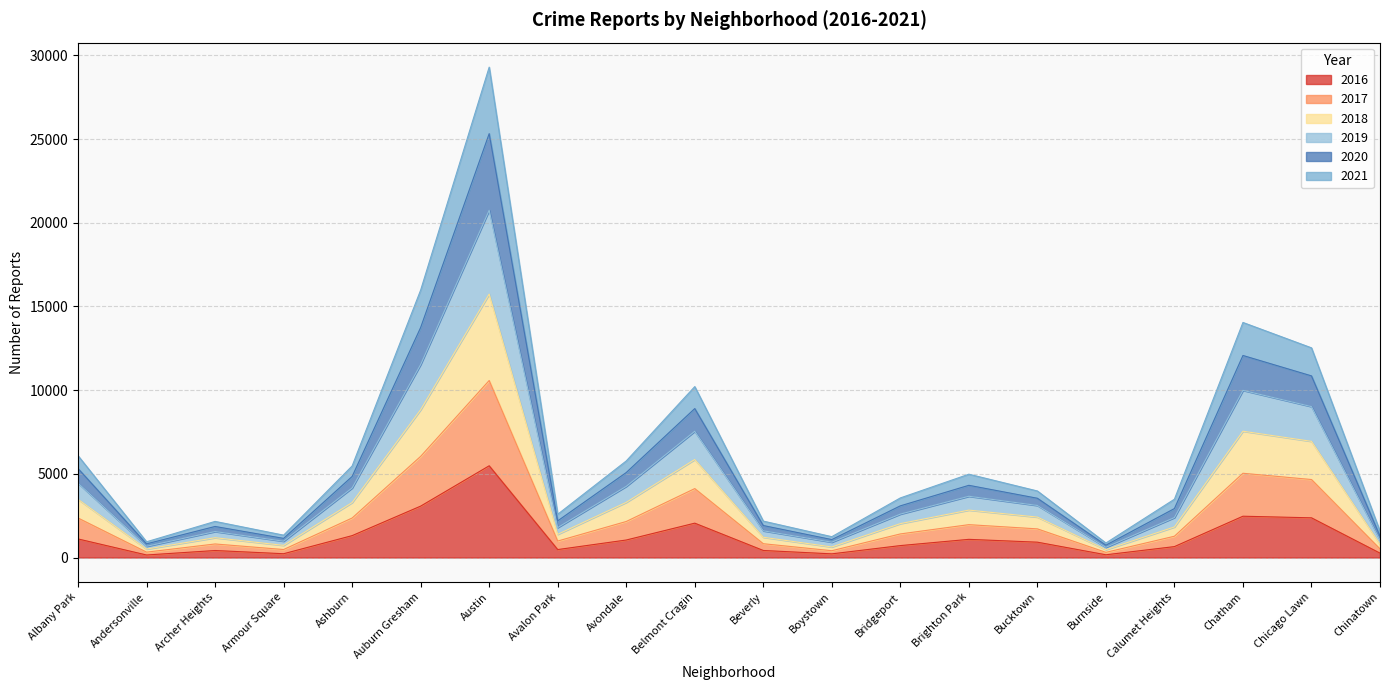

At which category is the sum across all series the highest?

Austin